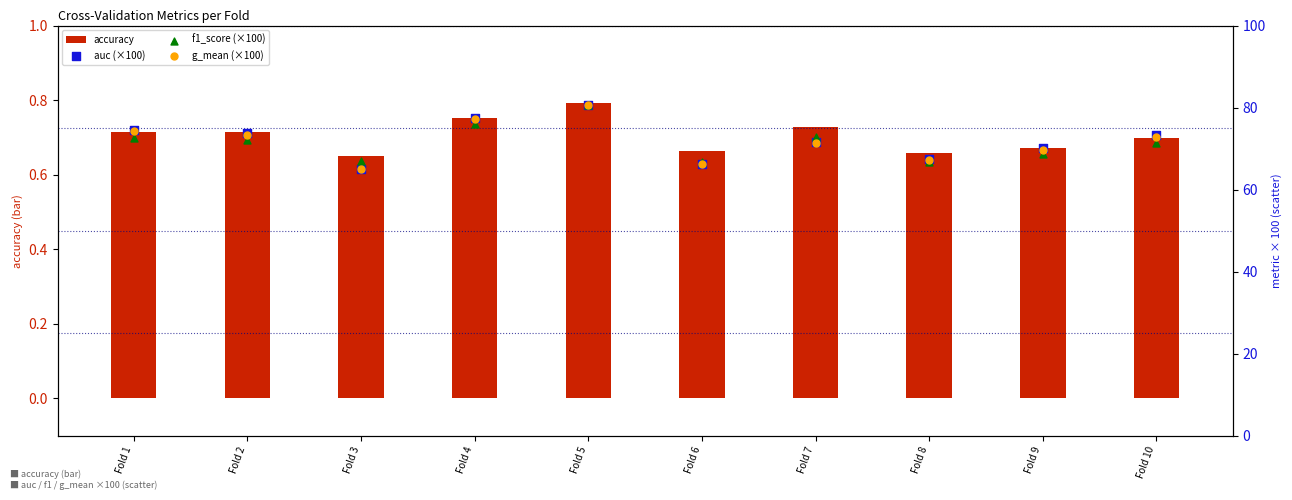

Which series has the widest spread of Y values?

auc (×100)